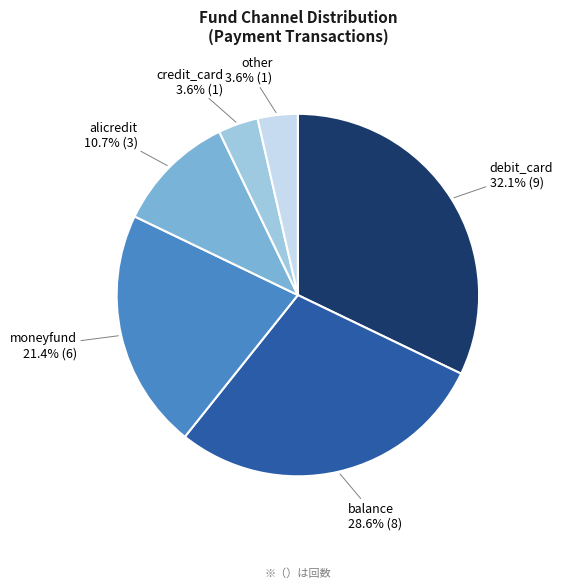

Does any single category account for the majority?

No